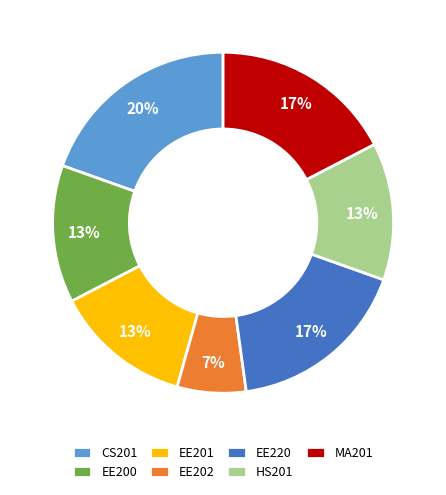

To the nearest percent, what percentage of the pie is CS201?

20%